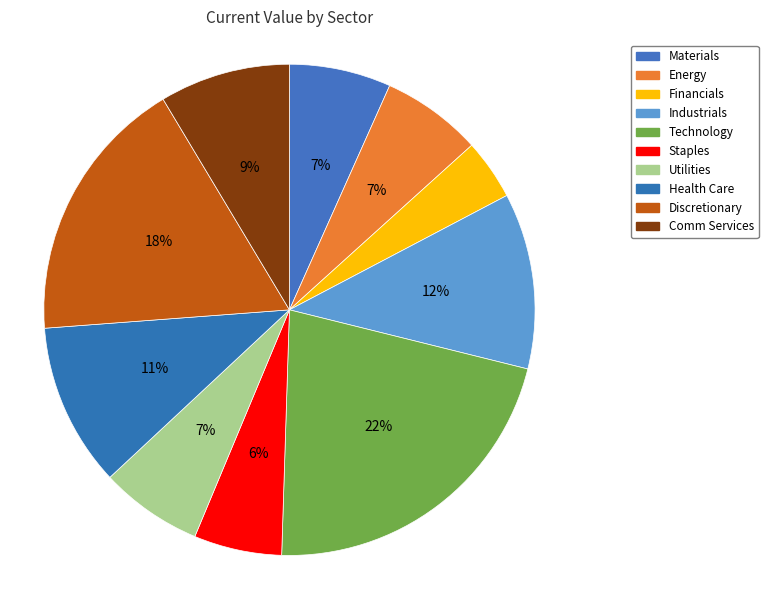

To the nearest percent, what percentage of the pie is Staples?

6%